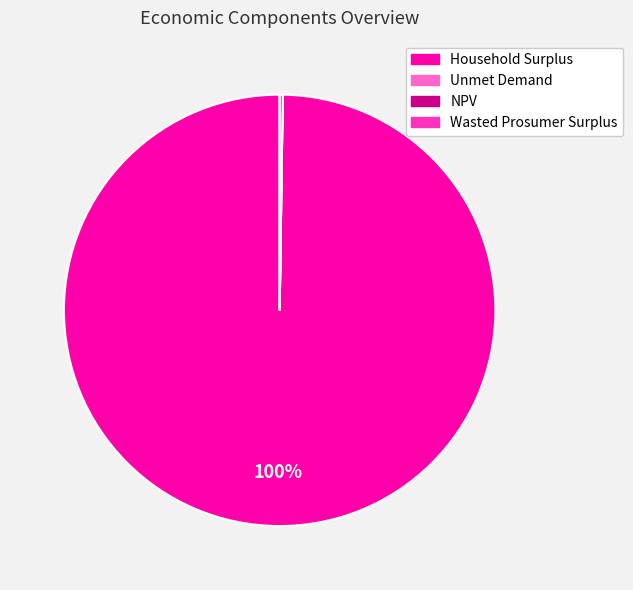

What is the largest slice in the pie chart?

Household Surplus